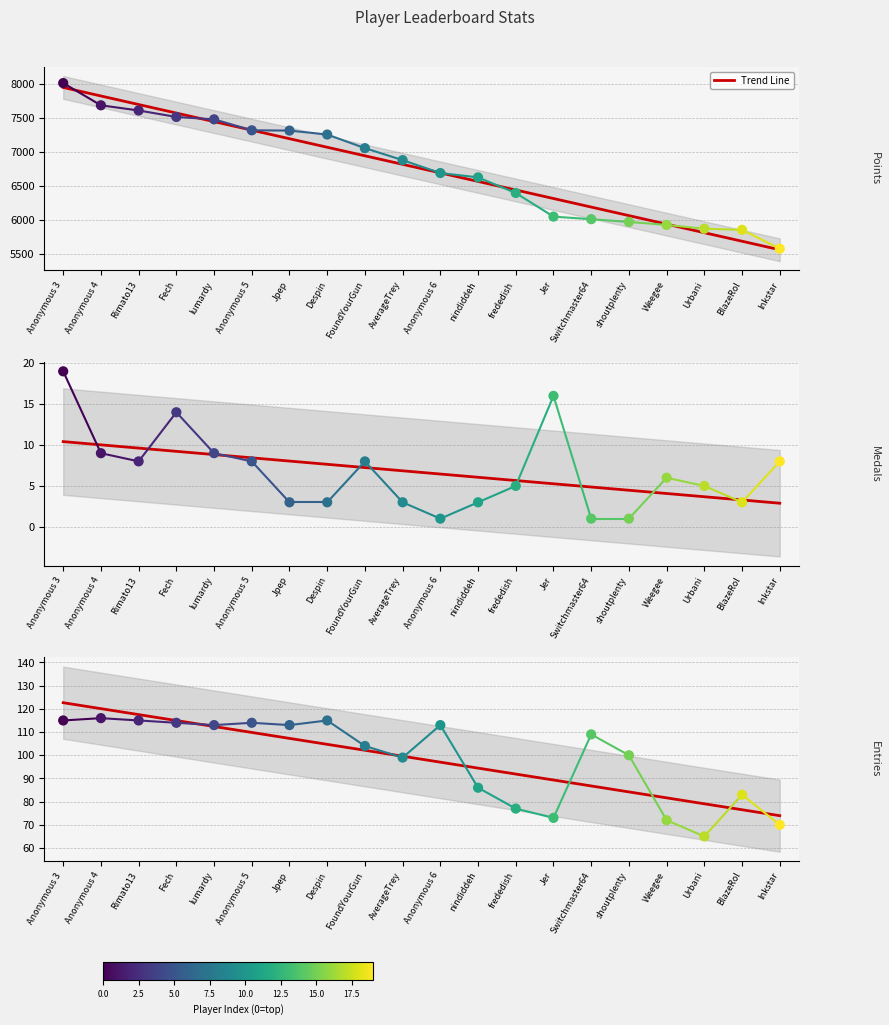

Which series reaches the minimum Y coordinate?

Medals